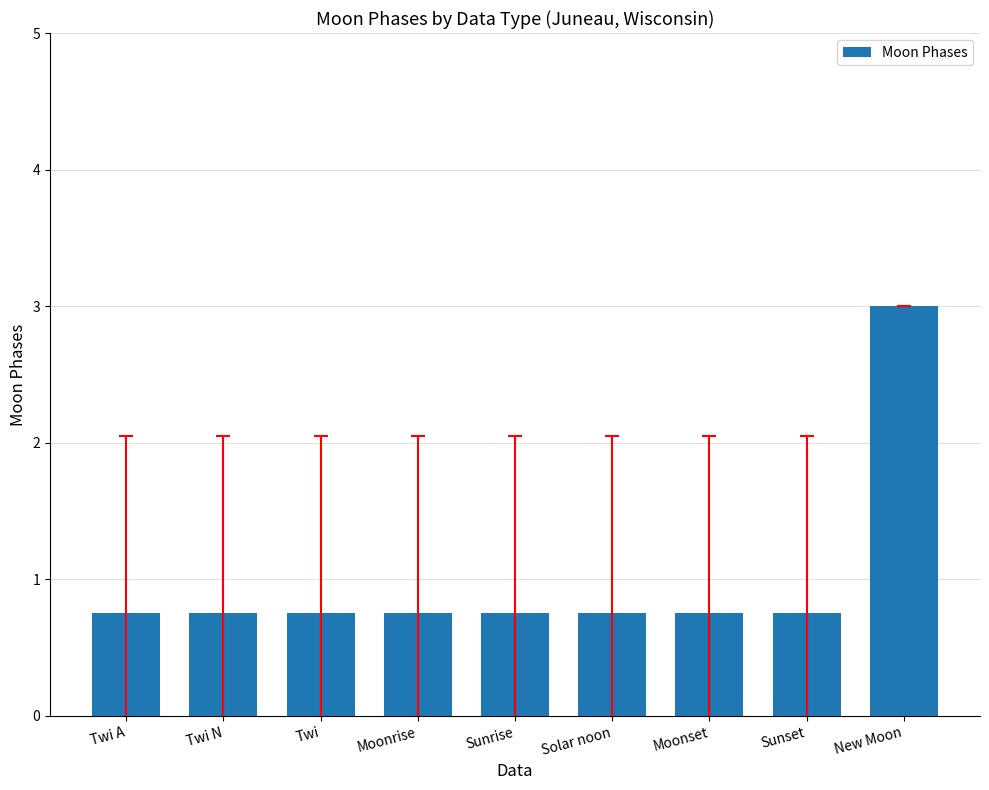

What position from the right is Twi?

7